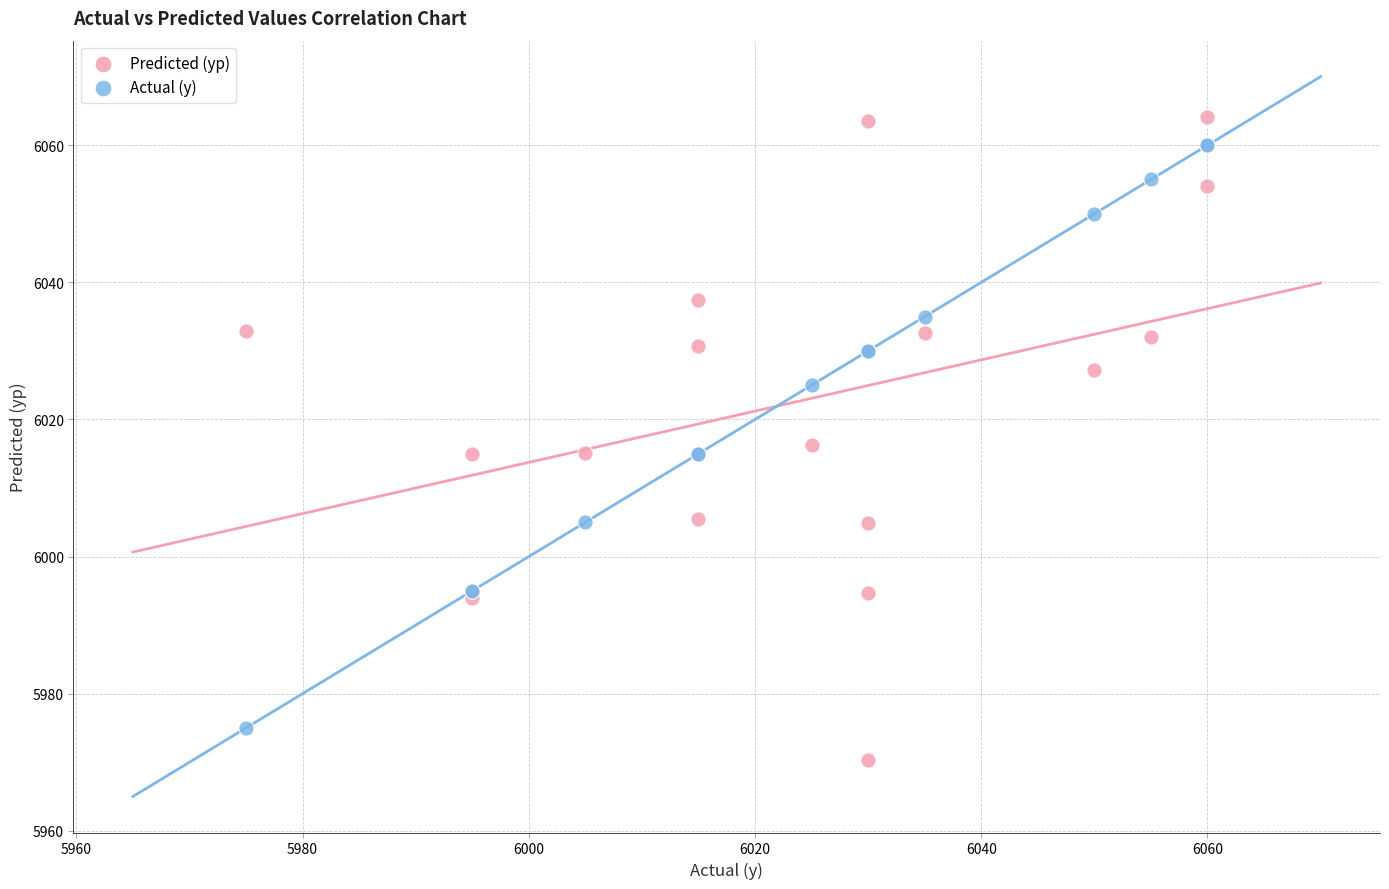

Which series has the widest spread of Y values?

Predicted (yp)